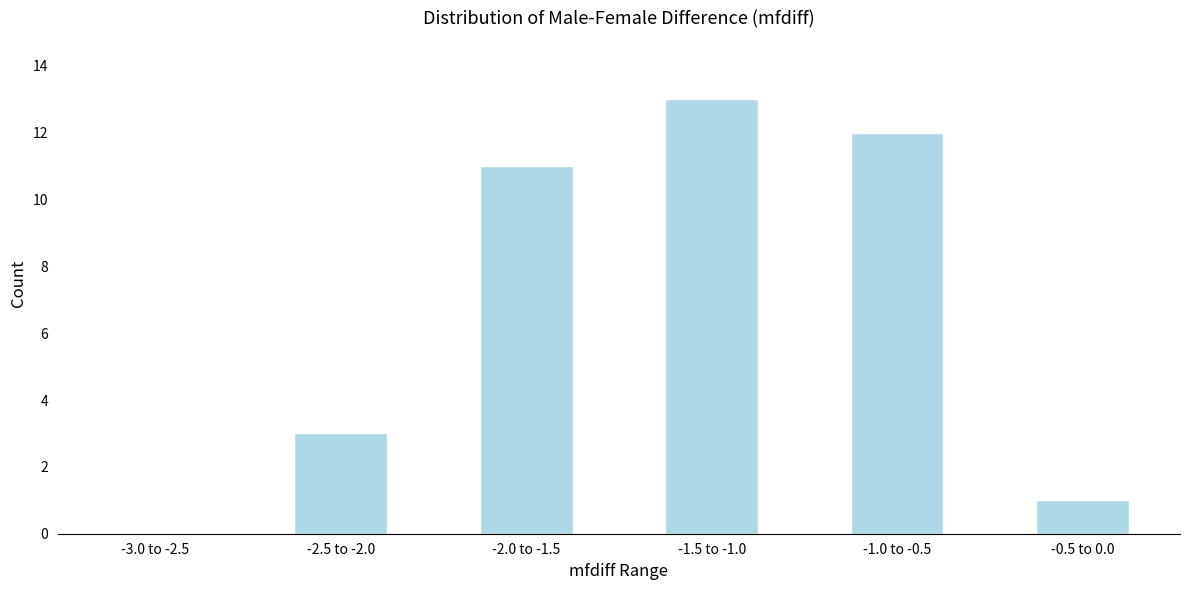

Reading left to right, list all the values displayed in this chart.

-3.0 to -2.5=0	-2.5 to -2.0=3	-2.0 to -1.5=11	-1.5 to -1.0=13	-1.0 to -0.5=12	-0.5 to 0.0=1